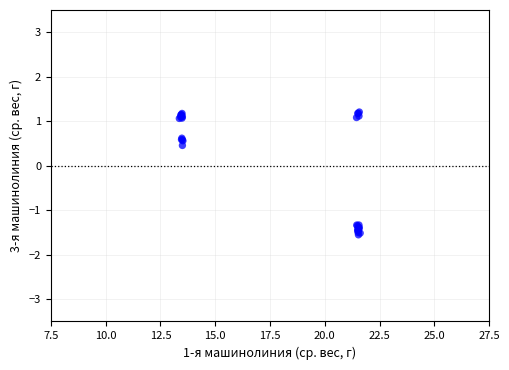

What Y value in the scatter plot is closest to 0?

0.5